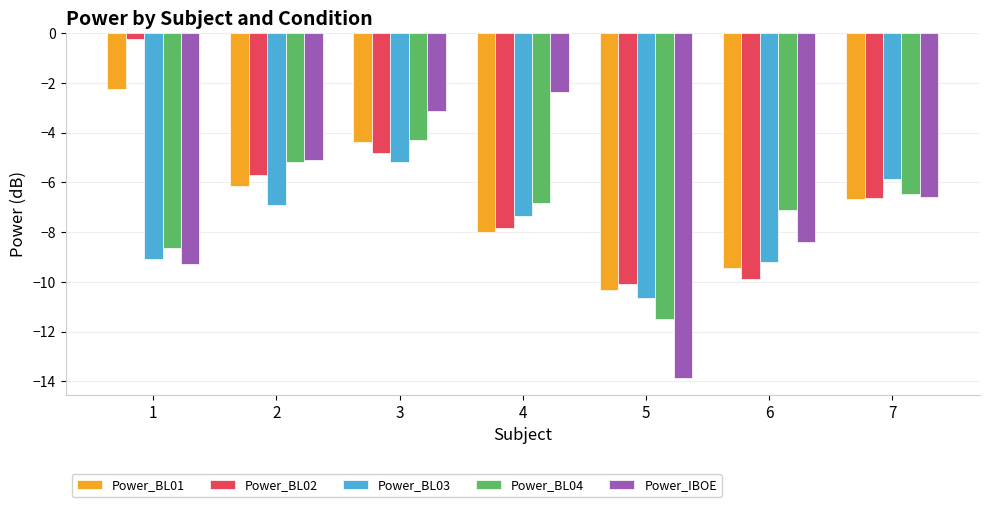

Does the chart contain stacked bars?

No